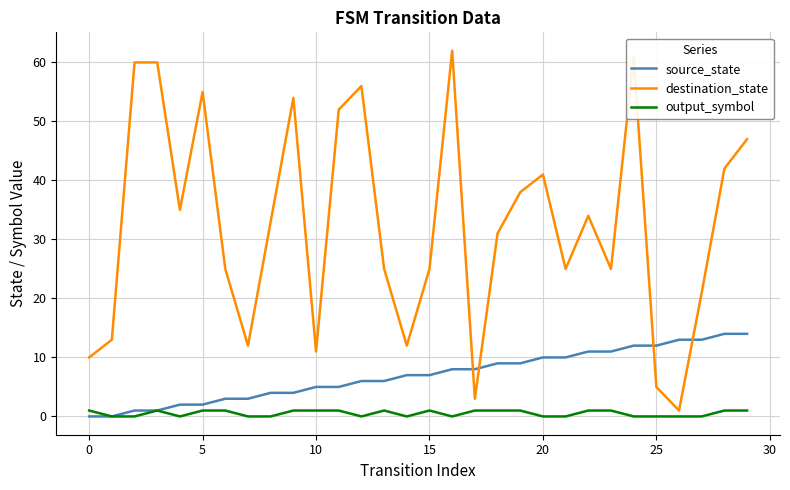

Is this an area chart (filled region under the line)?

No